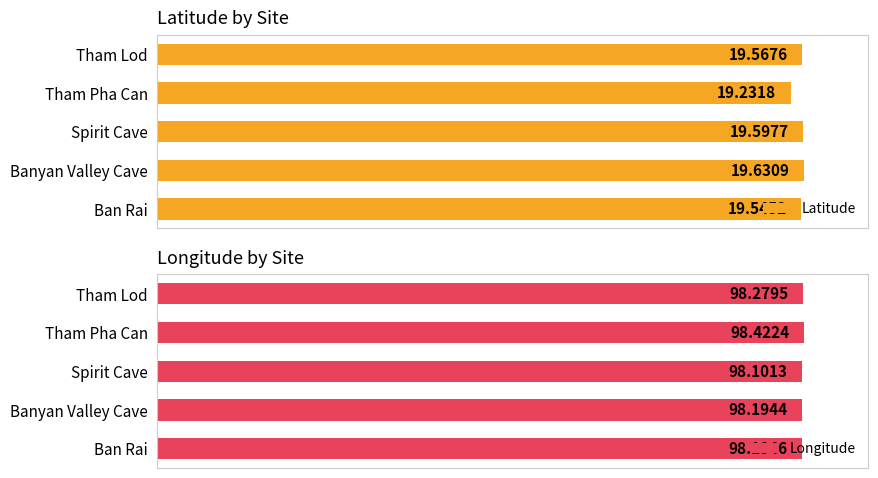

Which series has the largest total across all categories?

Longitude